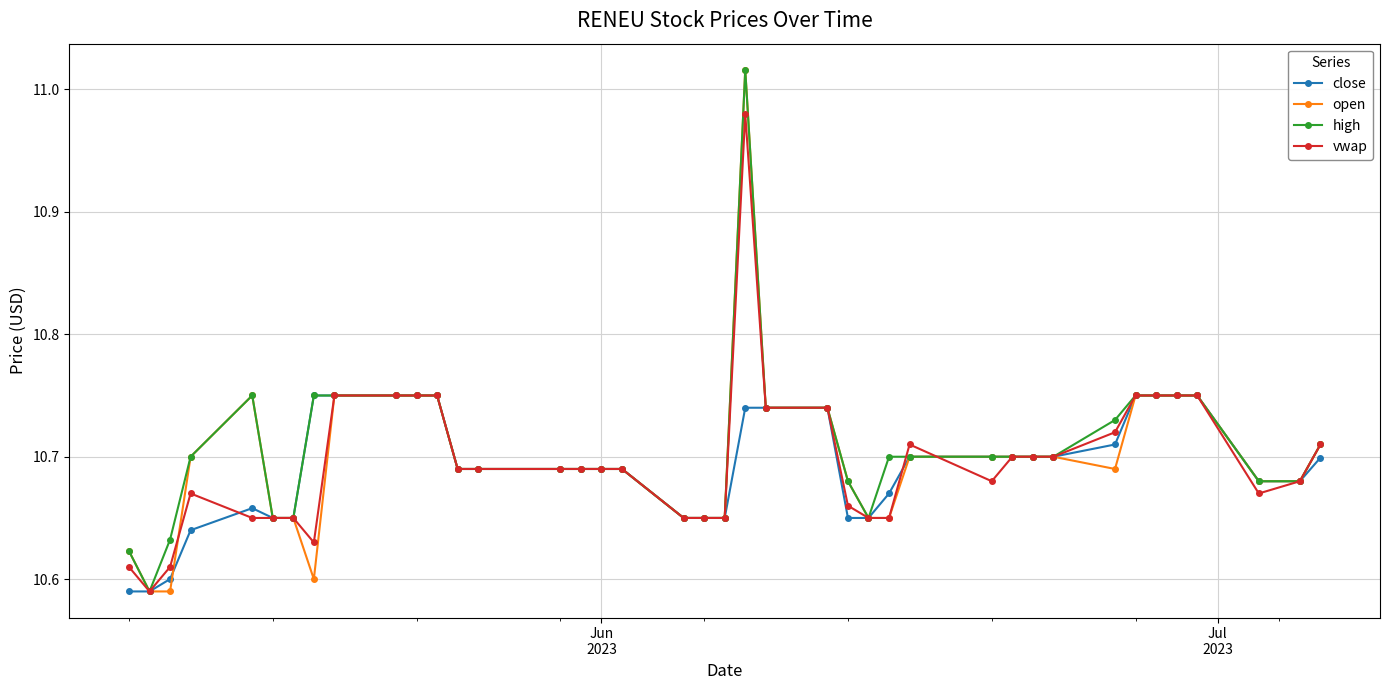

At how many categories does at least one series exceed 10?

40